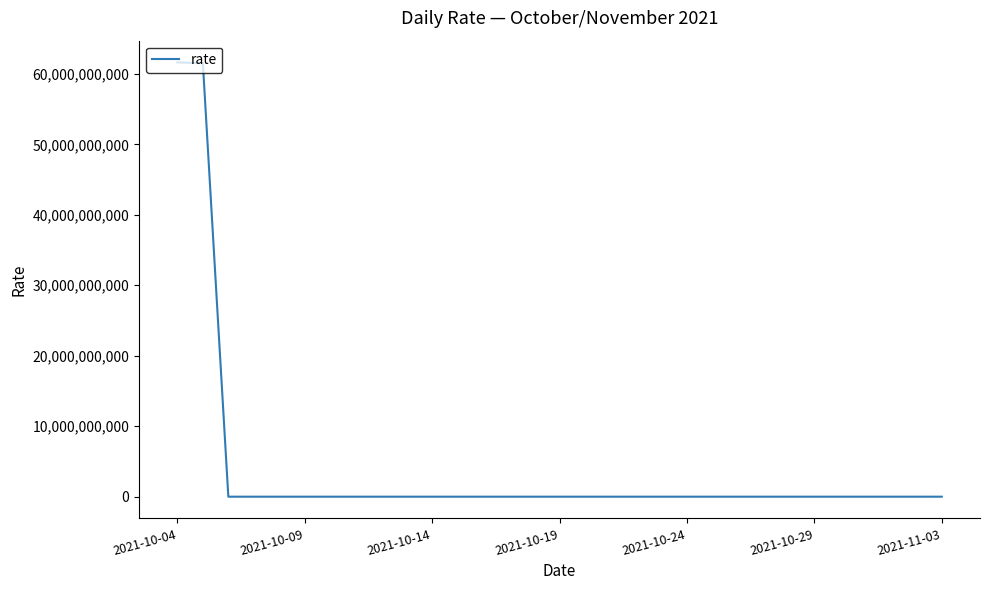

Does the chart have visible grid lines?

No